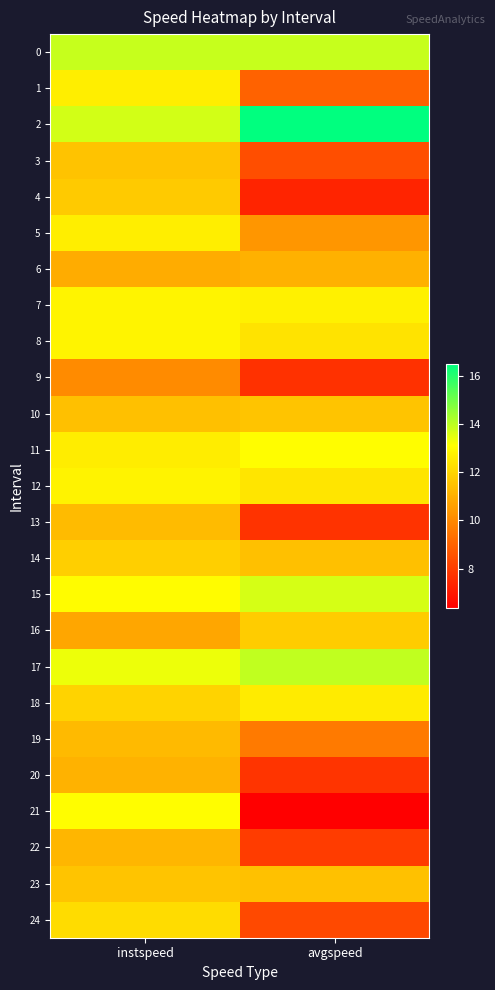

What is the total value across all series at instspeed?

302.7